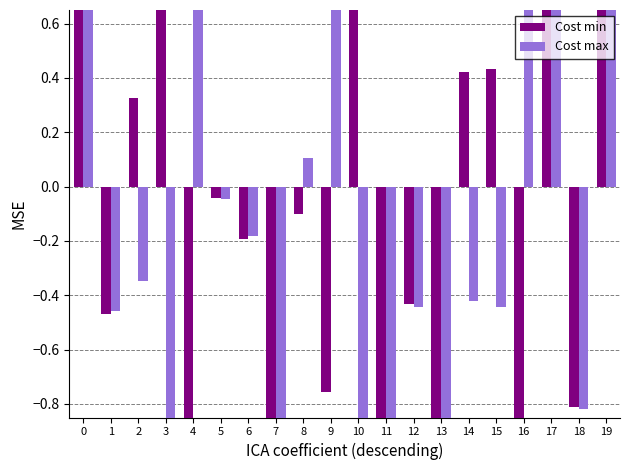

Which category has the lowest value in the Cost min series?

13